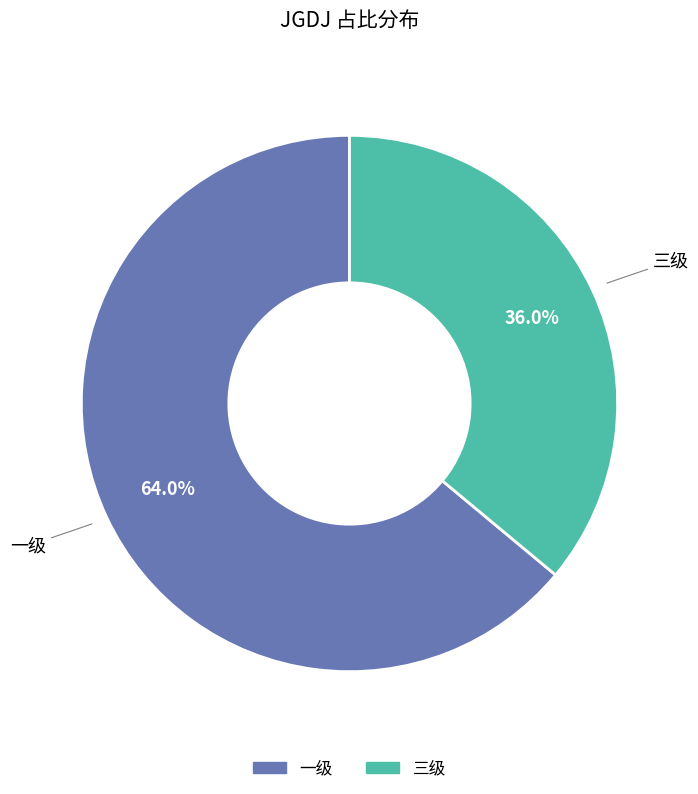

Is there any slice that represents more than half of the pie?

Yes